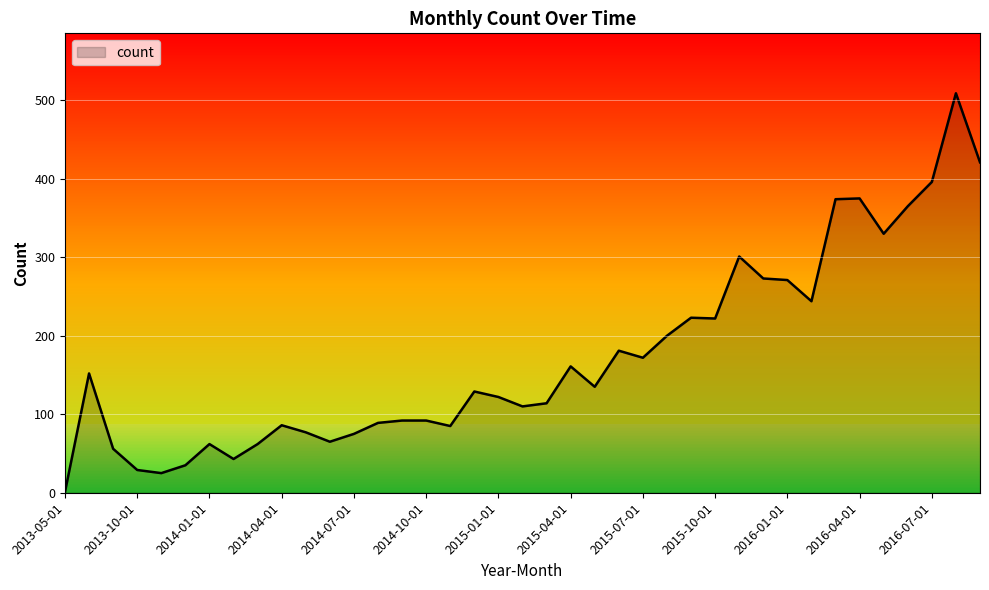

How many series are shown in this chart?

1